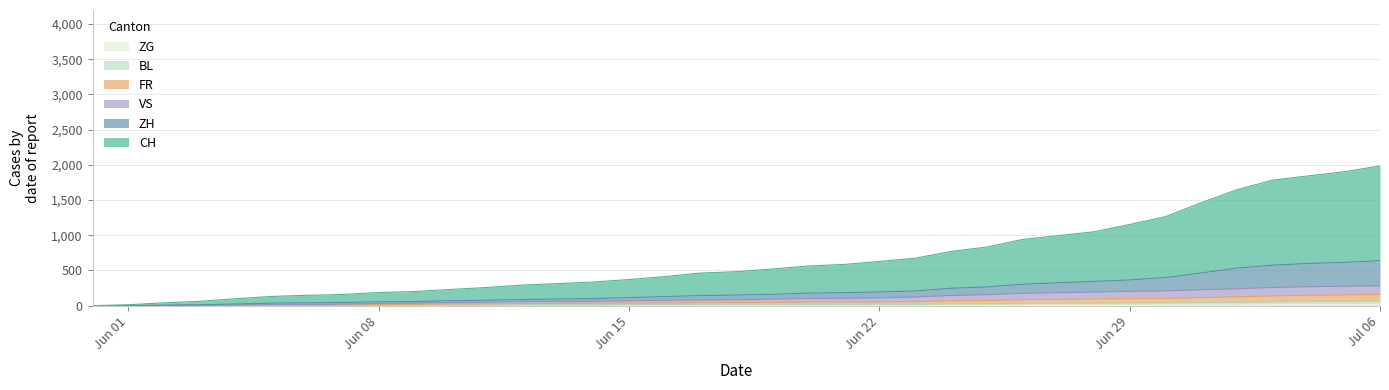

True or false: BL has a value of 13 at 2020-06-14.

True